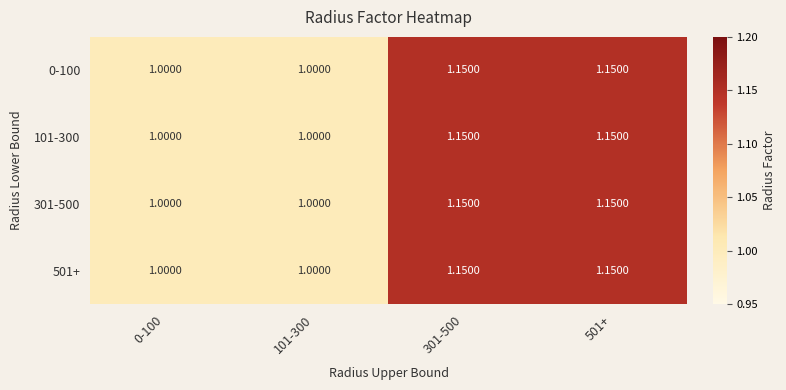

Is the value of 301-500 at 501+ greater than the value of 101-300 at 101-300?

Yes